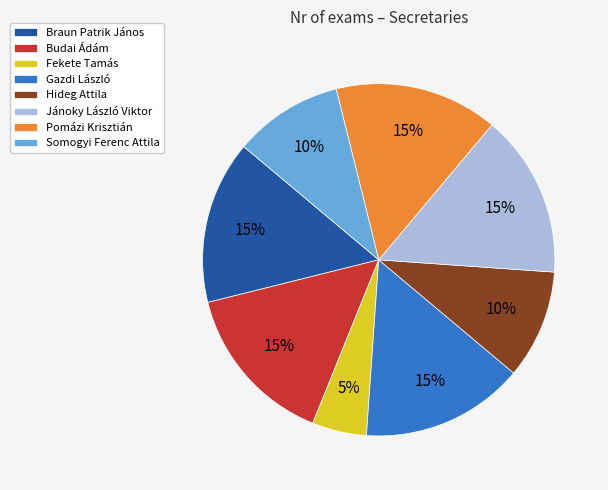

Which slice is the smallest?

Fekete Tamás